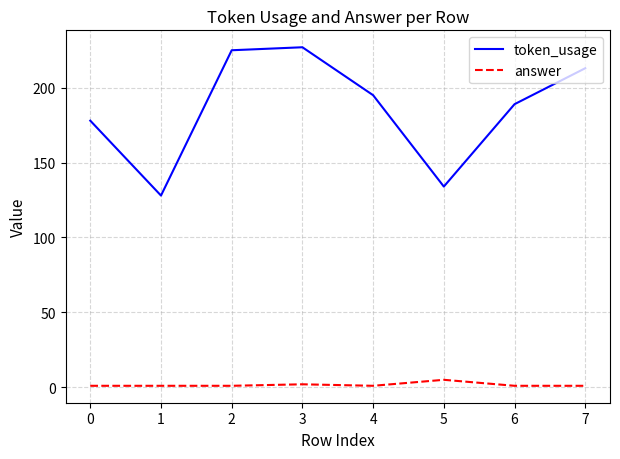

What is the maximum value shown in the chart?

227